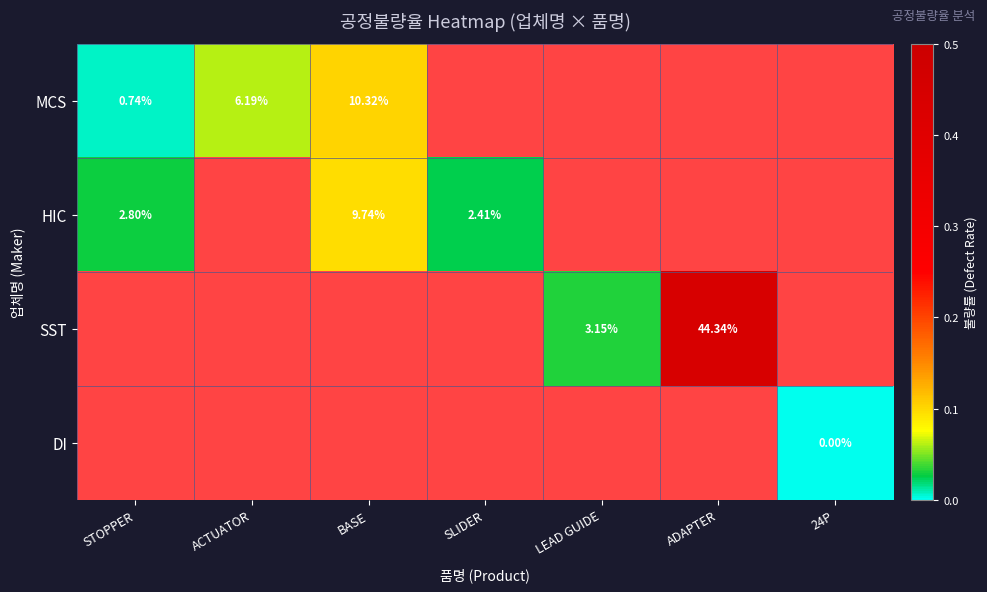

Is the value of HIC at STOPPER greater than the value of MCS at STOPPER?

Yes